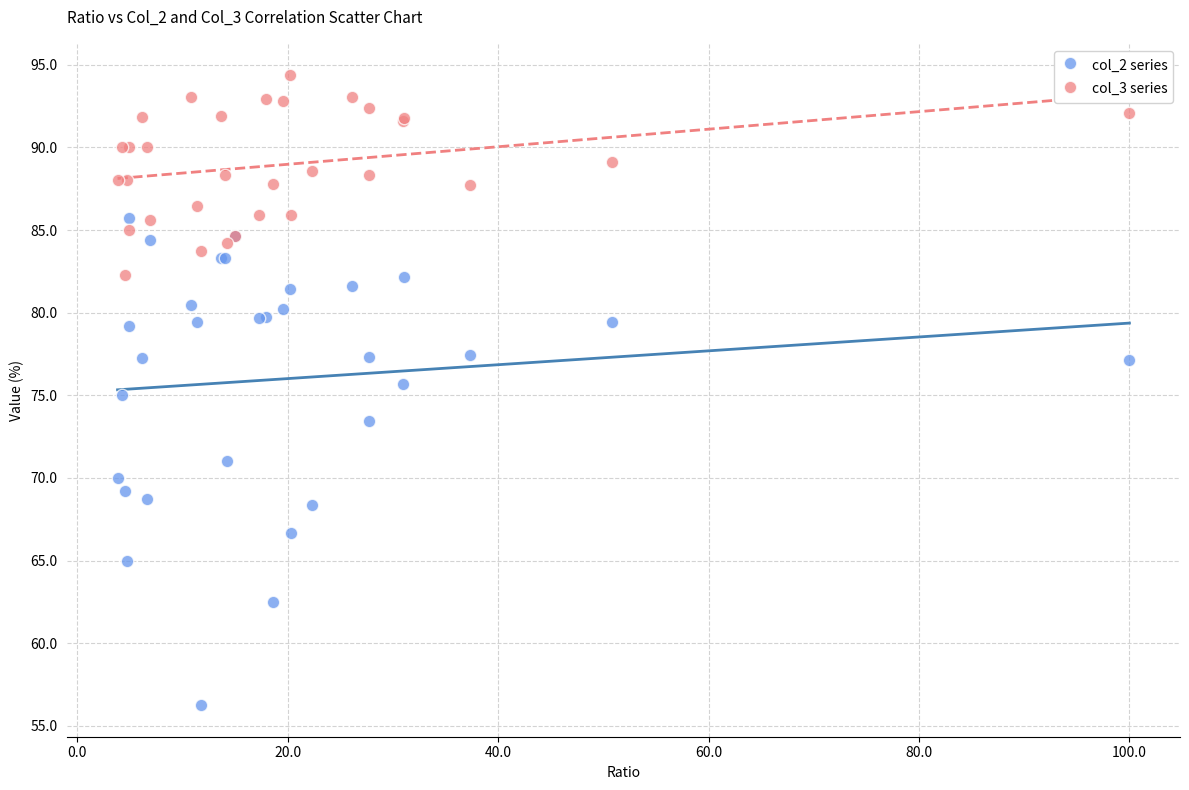

Which series contains the highest Y value?

col_3 series